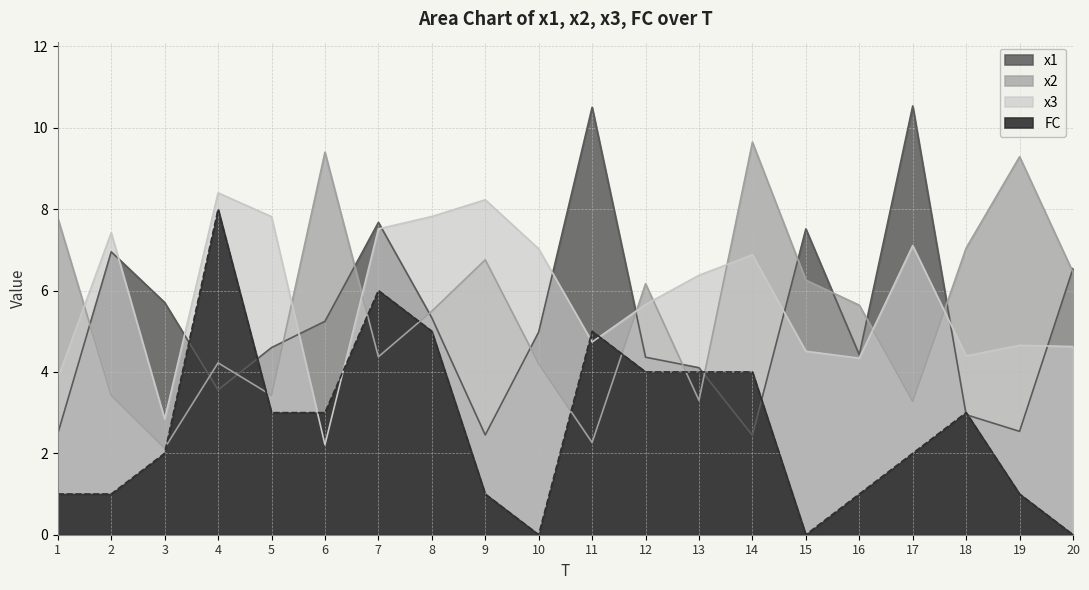

Rank the series by their maximum value, from highest to lowest.

x1, x2, x3, FC